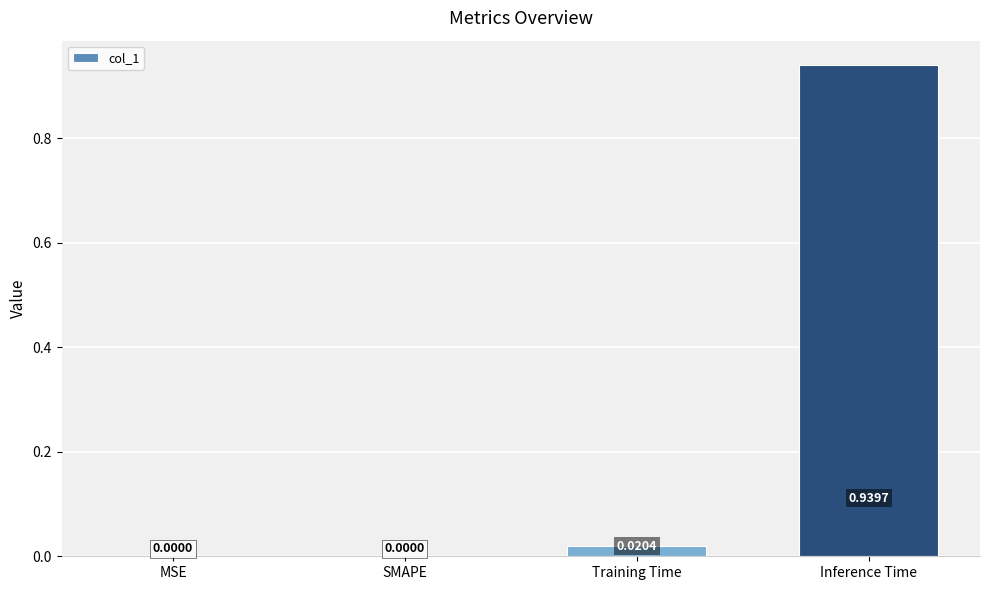

At which category does the chart reach its peak across all series?

Inference Time